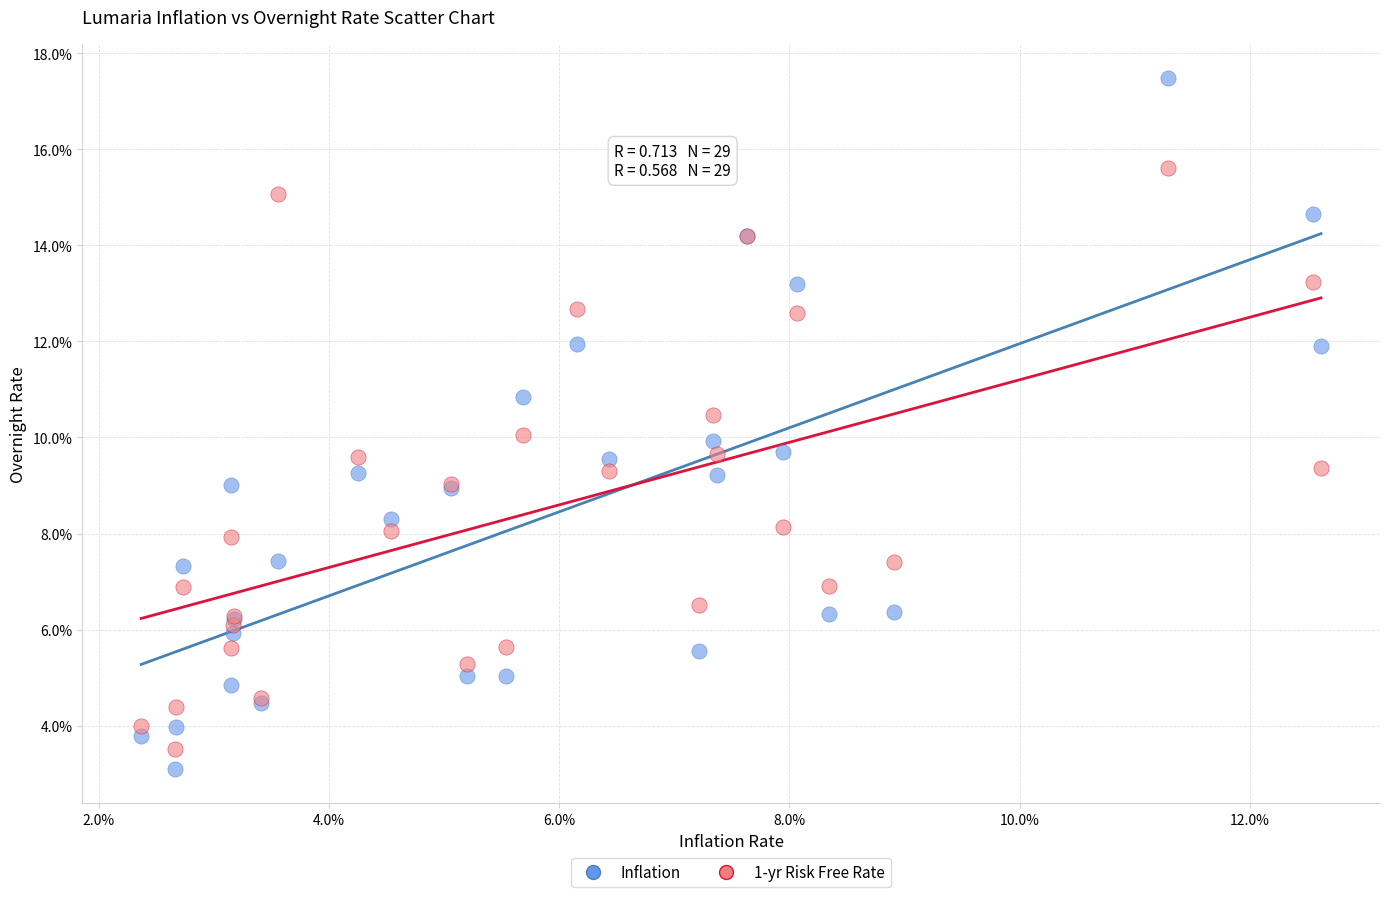

Which series contains the lowest Y value?

Inflation